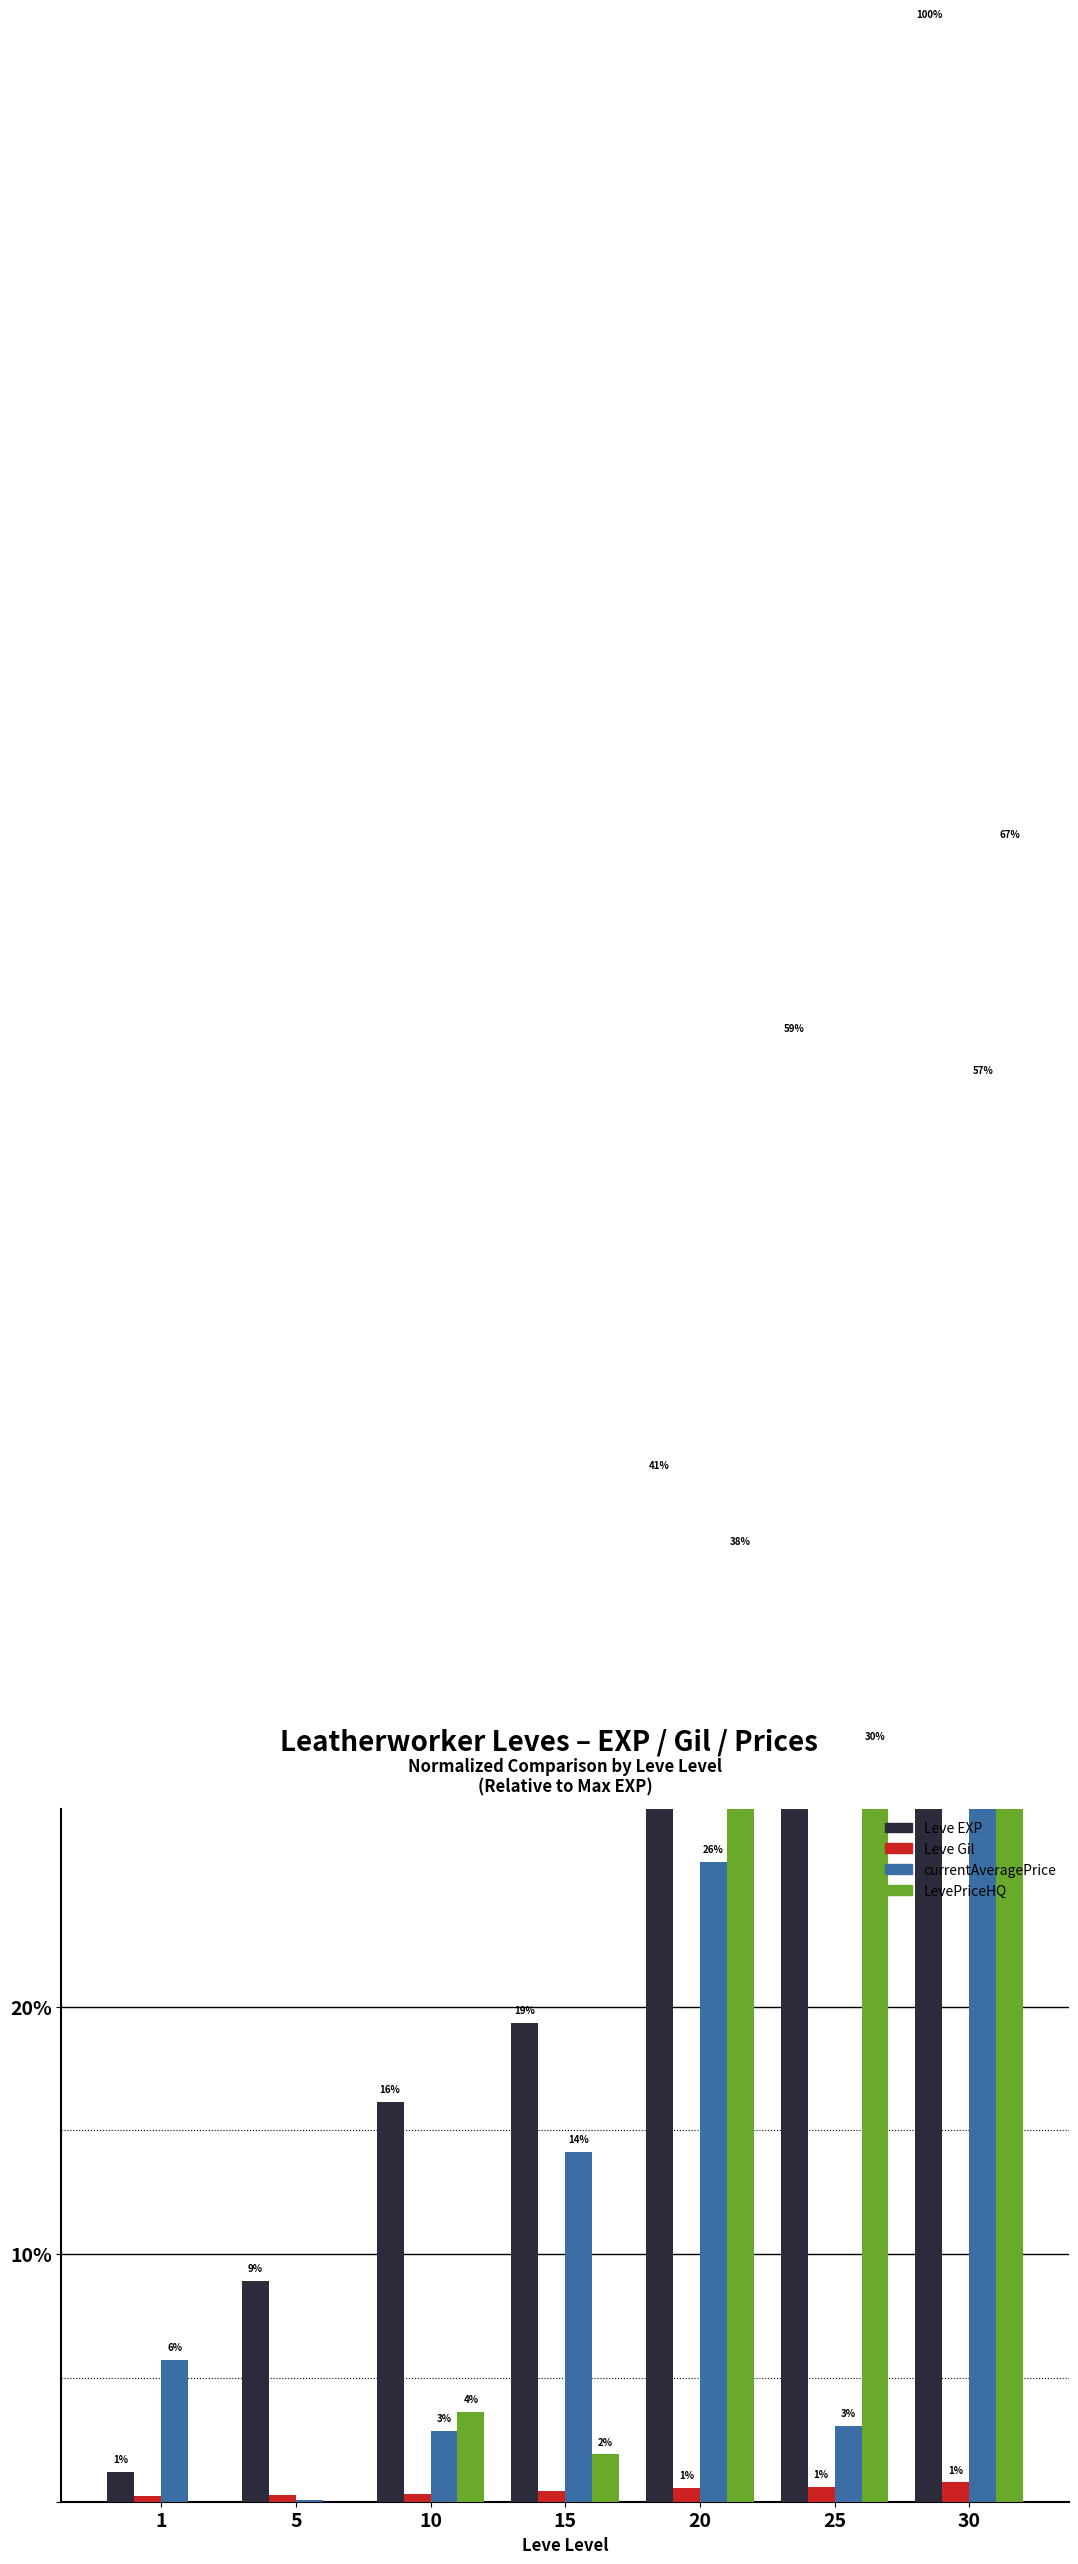

Where does the currentAveragePrice series first go above 5?

1